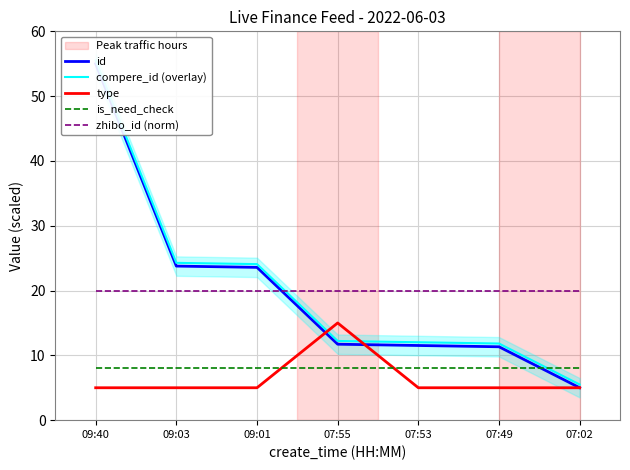

What value does the is_need_check series have at 07:55?

8